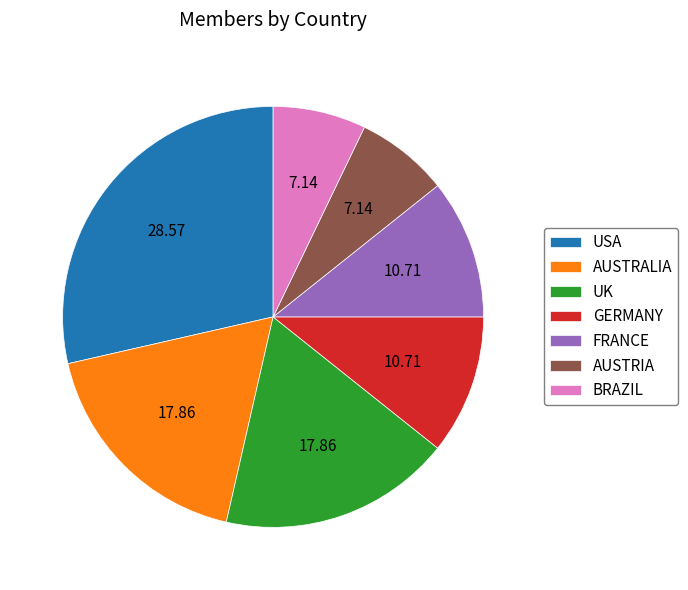

Do AUSTRIA and BRAZIL together represent more than half of the pie?

No